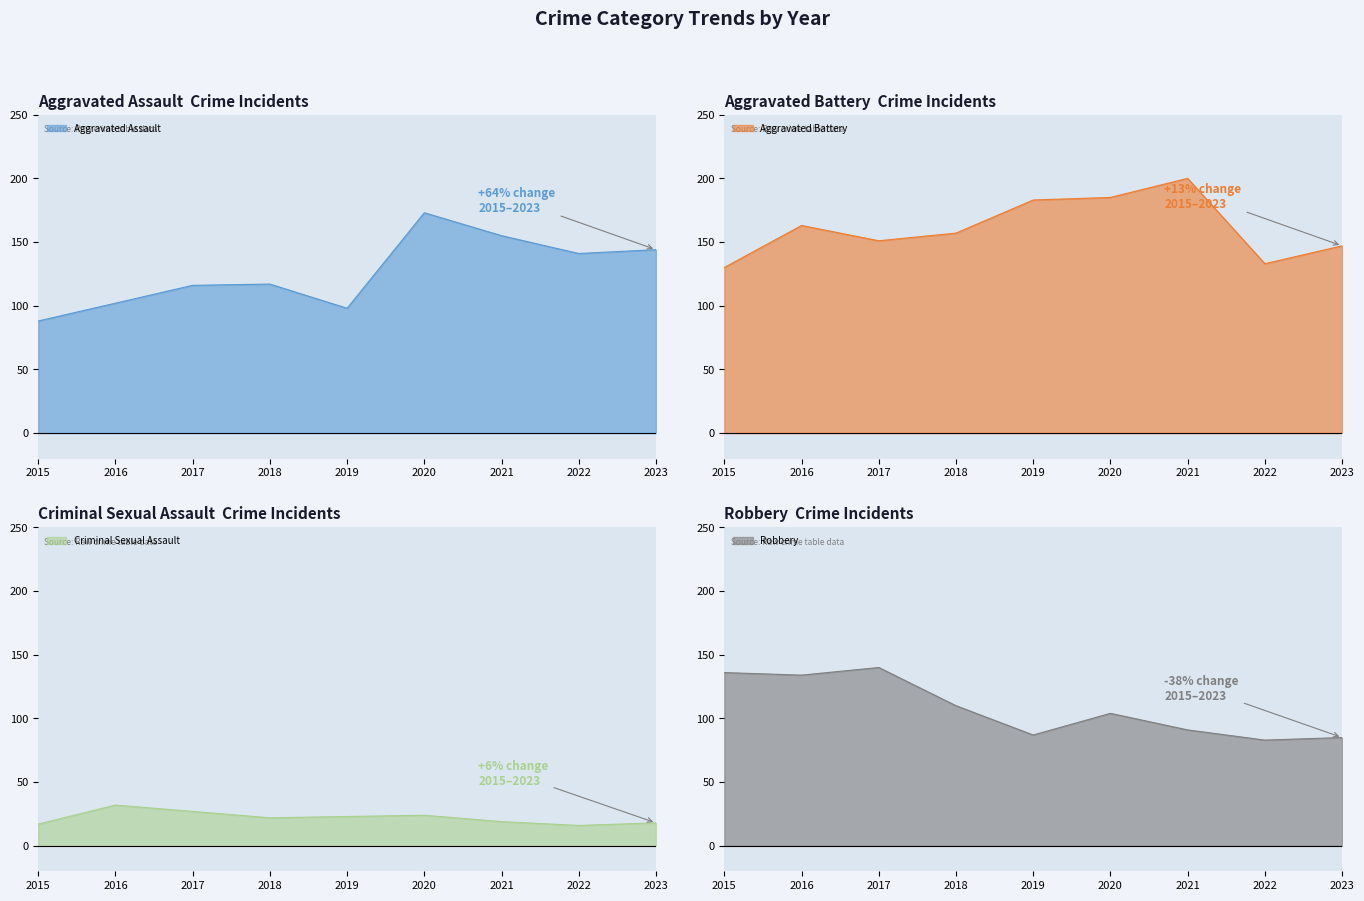

At which category is the sum across all series the highest?

2020